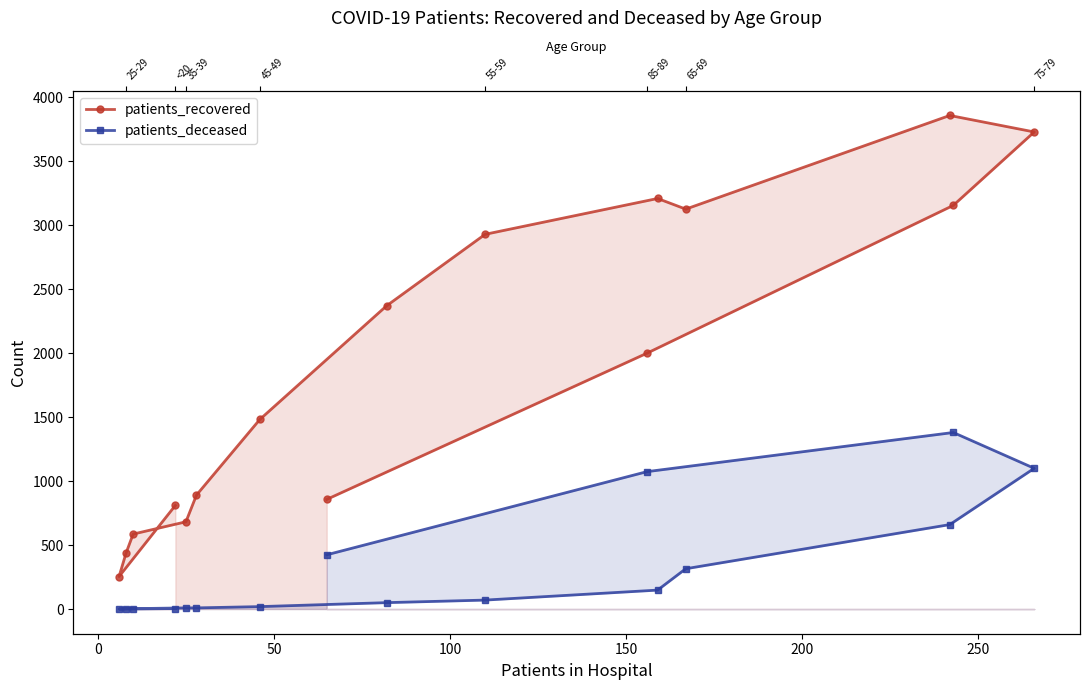

True or false: patients_deceased and patients_recovered cross at least once.

False